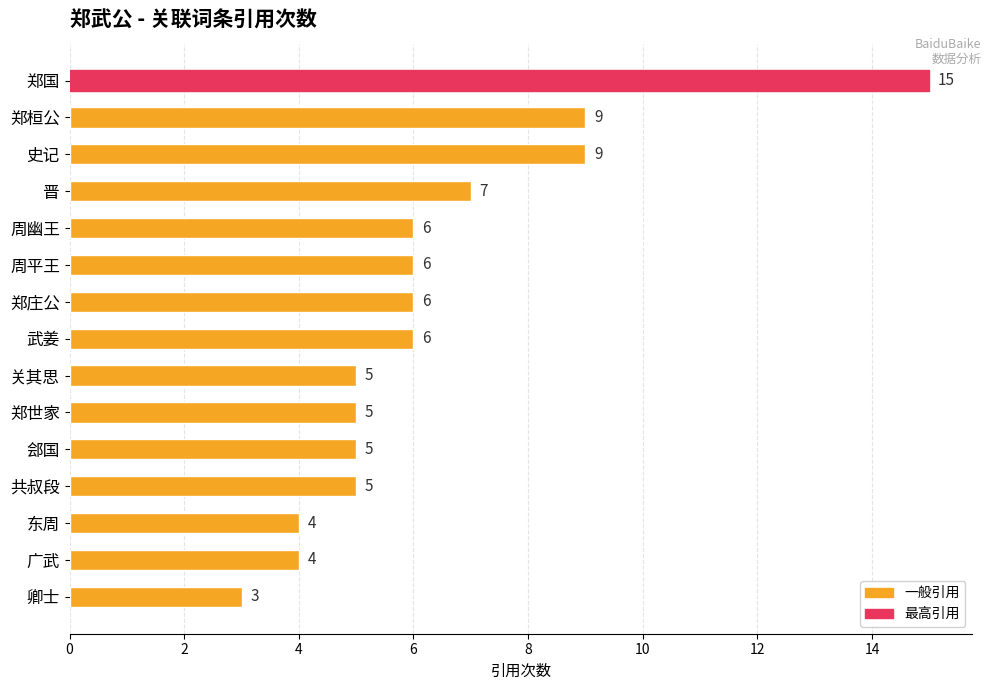

Does the chart contain stacked bars?

No